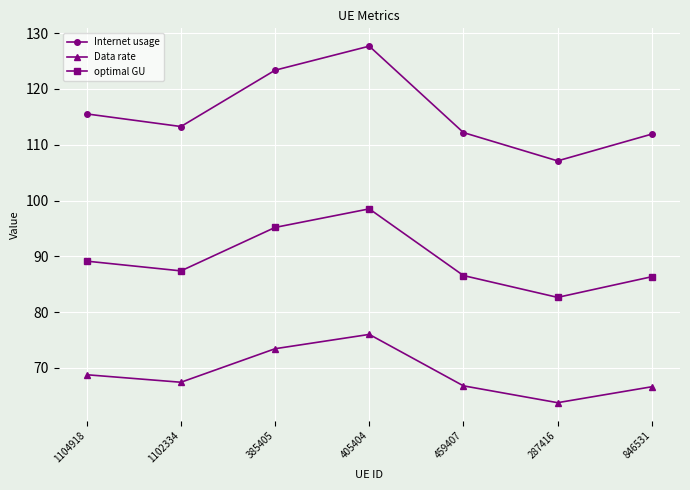

True or false: Internet usage and optimal GU cross at least once.

False